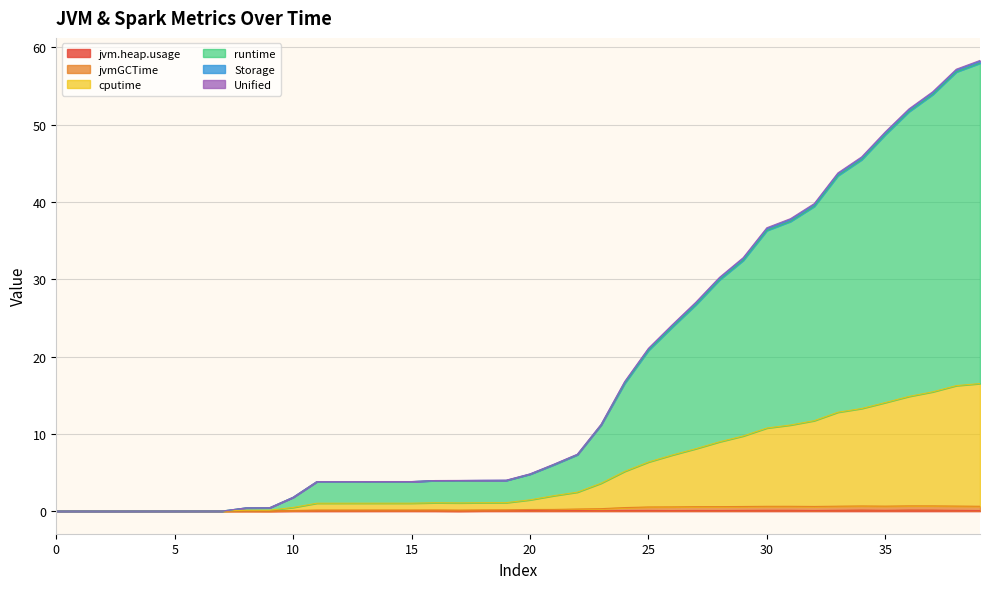

Does the chart display data point markers on the line(s)?

No